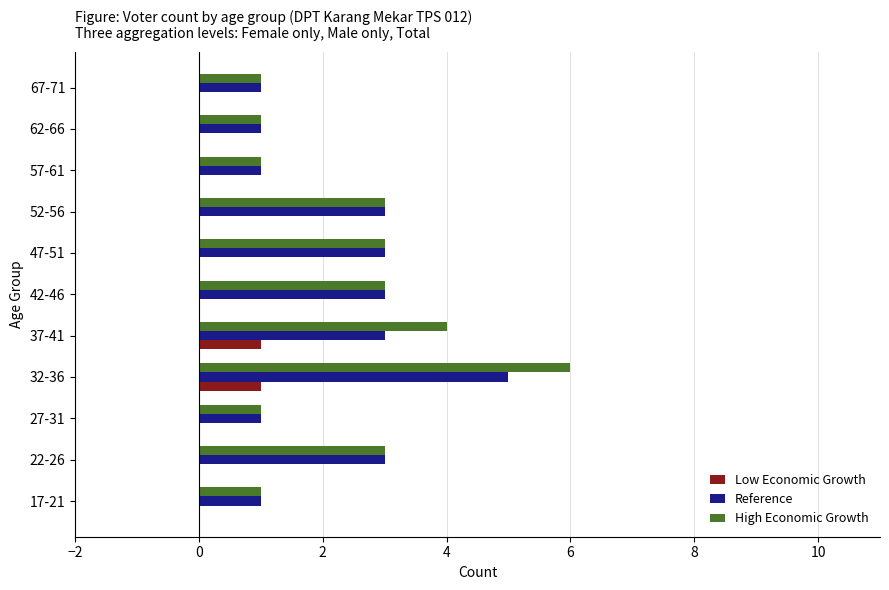

At which label does Reference reach its peak?

32-36